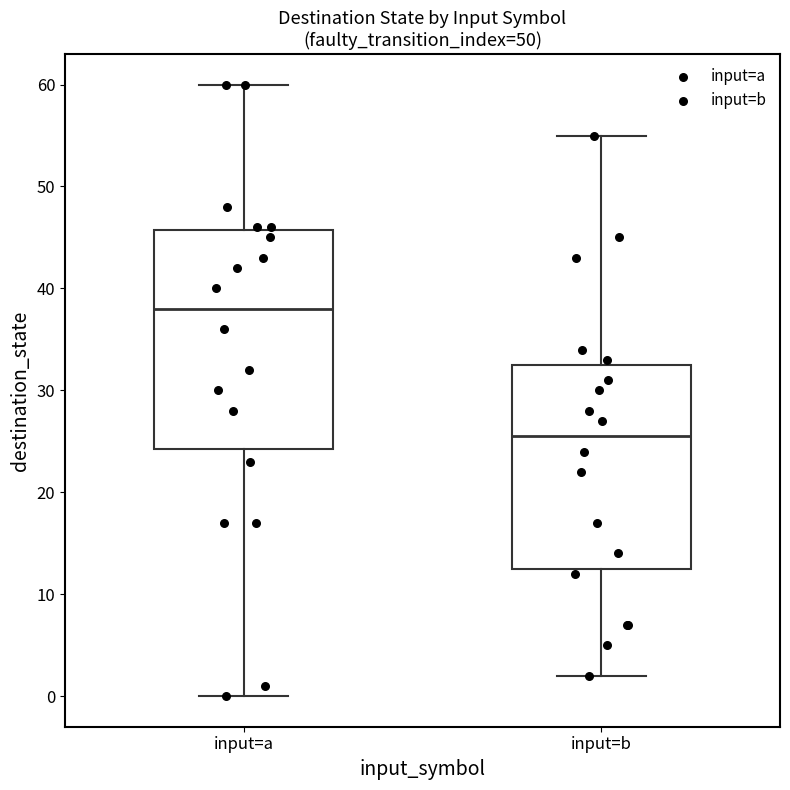

Comparing the boxes themselves (not the whiskers), which one is the tallest?

input=a